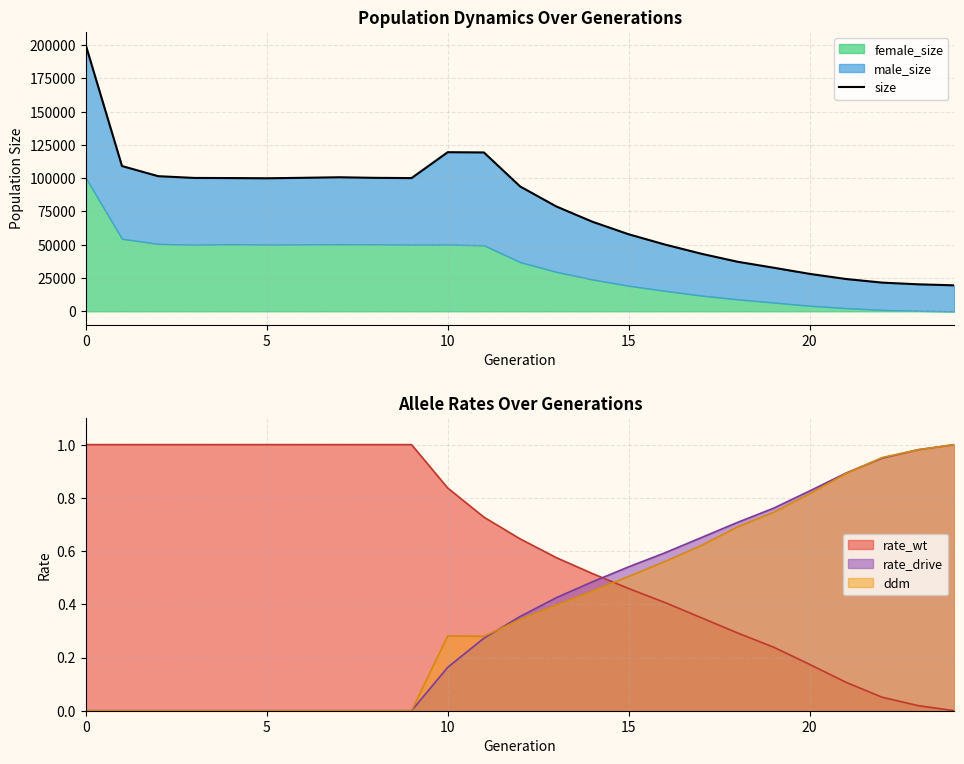

True or false: rate_wt and rate_drive cross at least once.

True